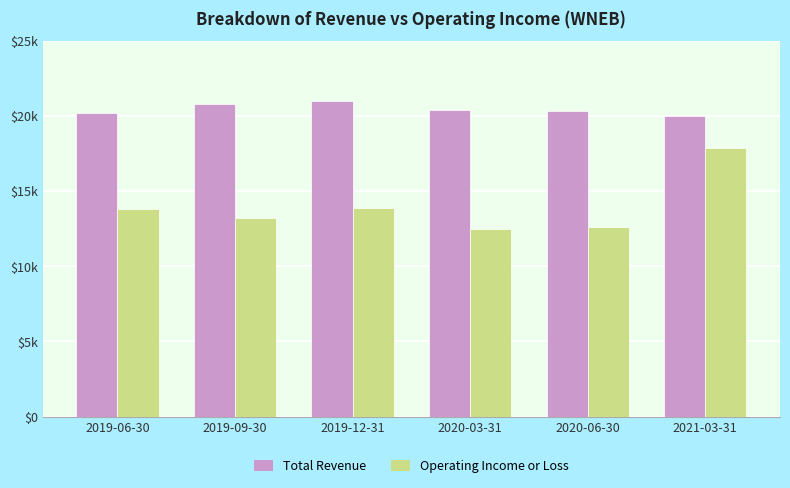

Which category has the highest value in the Operating Income or Loss series?

2021-03-31